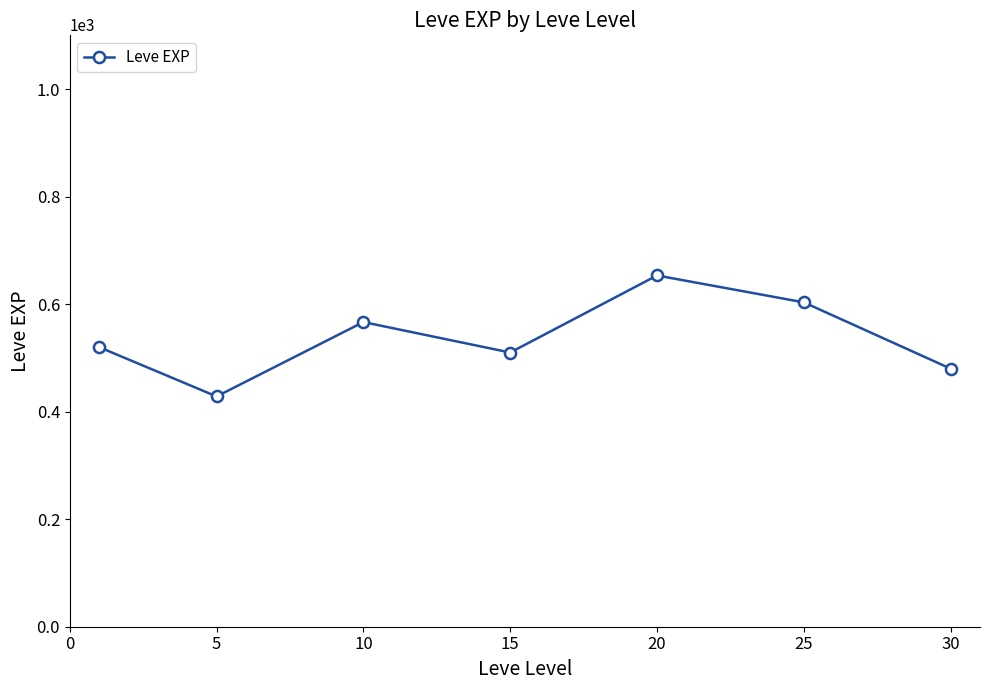

What is the sum of all values?

3761.7